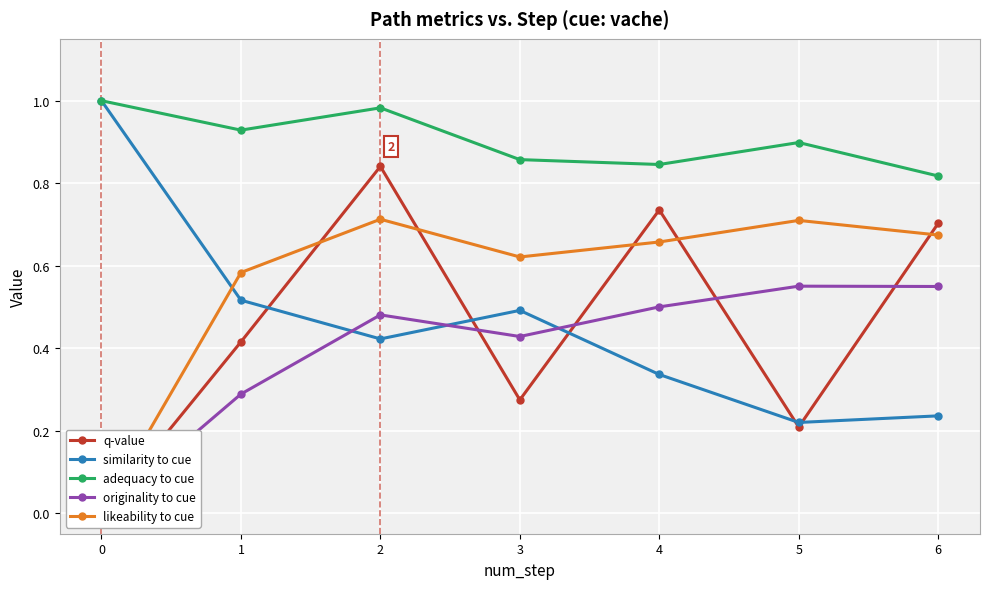

What is the total value across all series at 2?

3.4